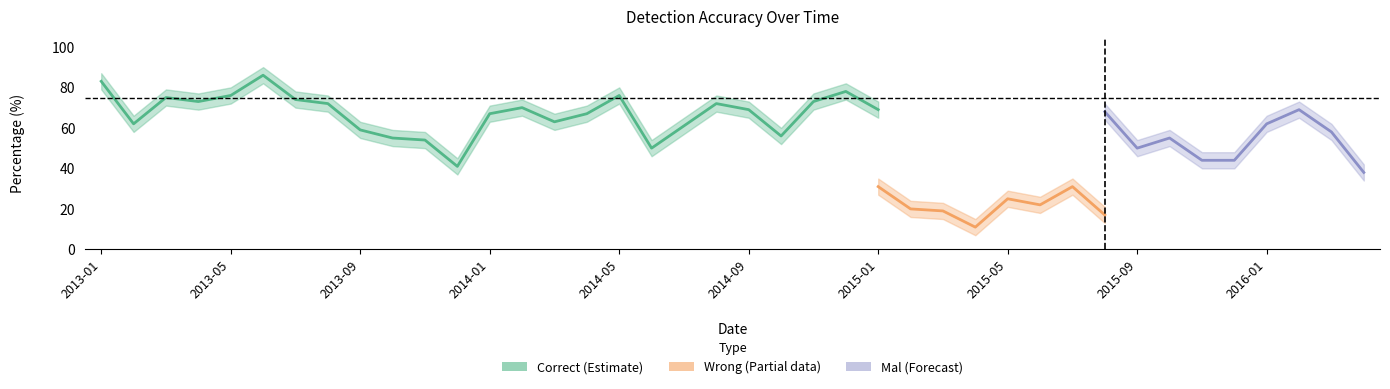

What is the value of the Correct point at the 12th from the left?

41